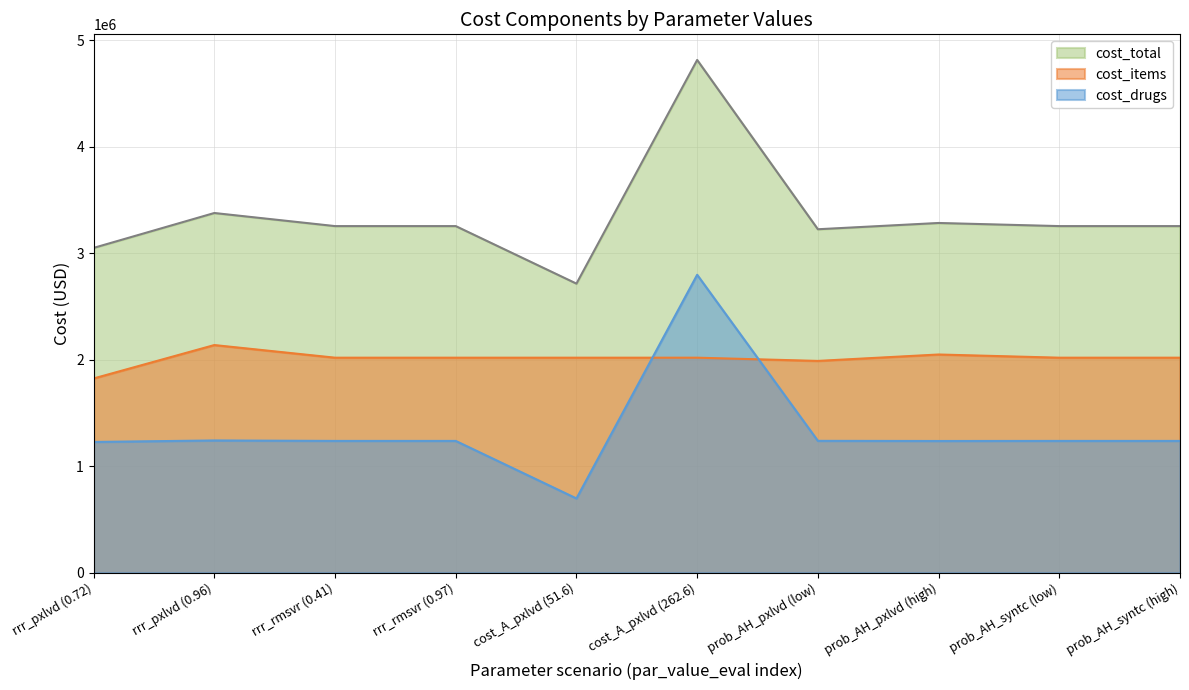

What are all the series names shown in the legend?

cost_total, cost_items, cost_drugs